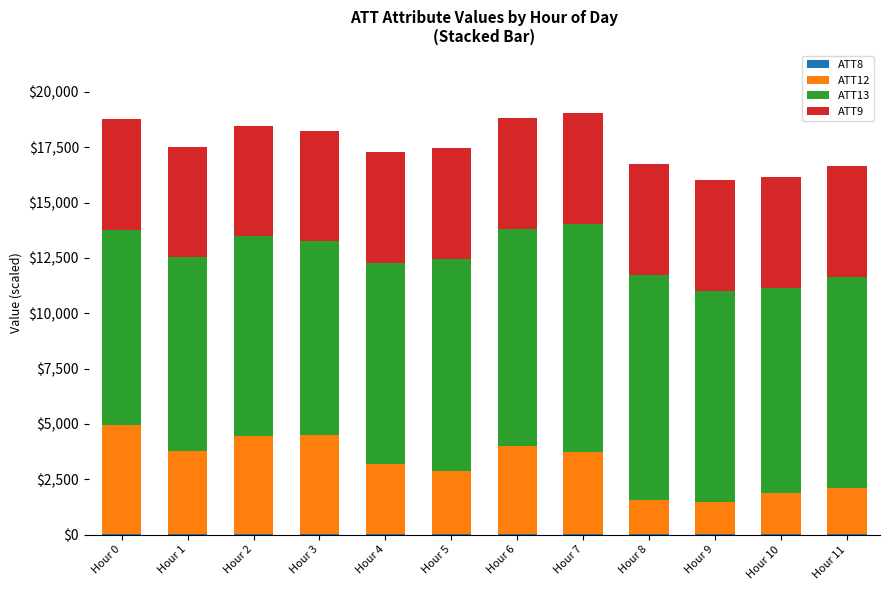

Are the bars horizontal?

No